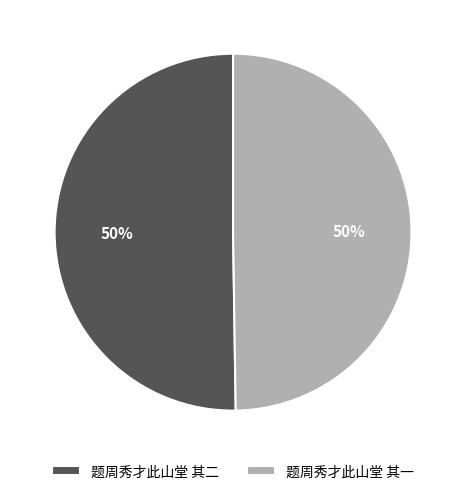

Do 题周秀才此山堂 其一 and 题周秀才此山堂 其二 together represent more than half of the pie?

Yes